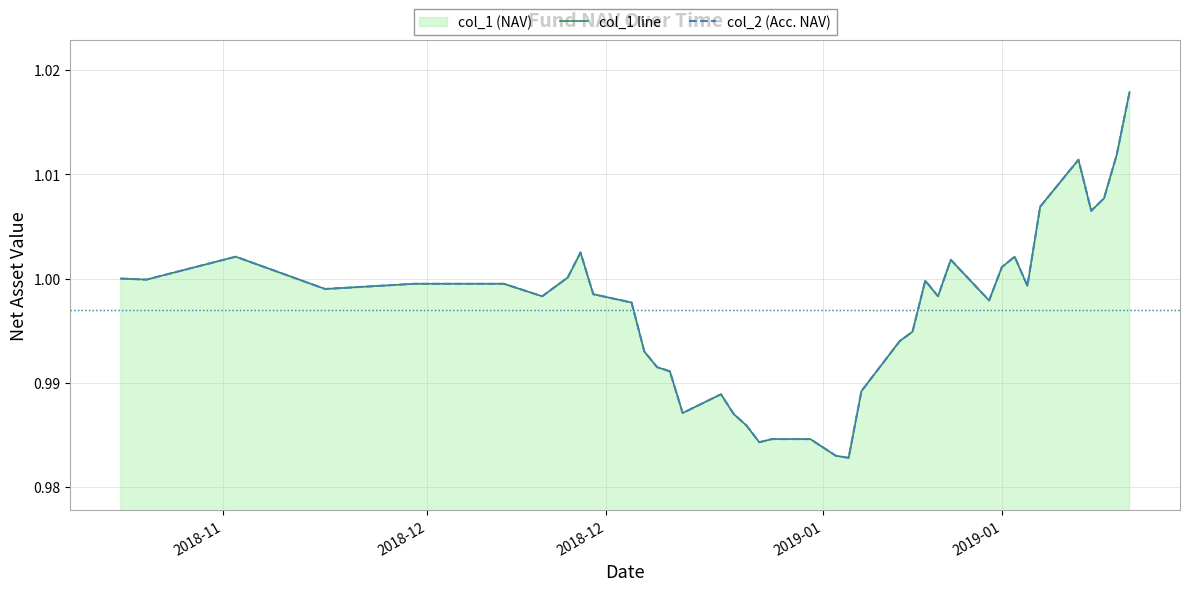

Where is the first local minimum for col_2 (Acc. NAV)?

2018-12